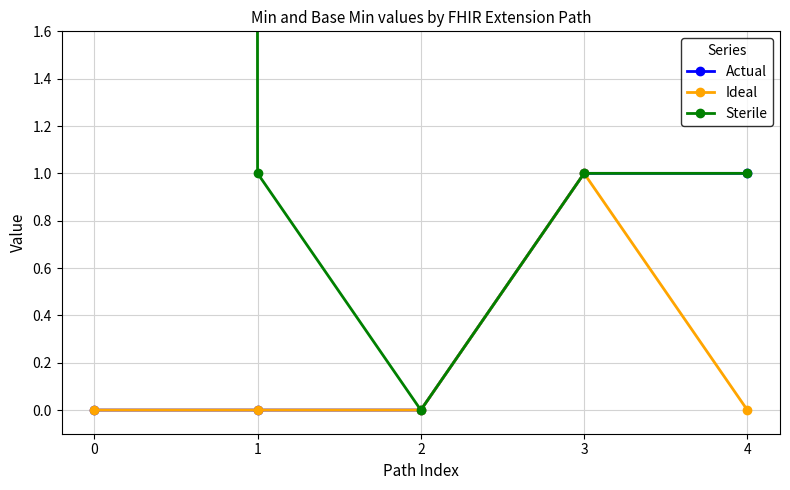

Reading left to right, transcribe all the data shown in this chart.

Actual: 0	0	0	1	1
Ideal: 0	0	0	1	0
Sterile: 999	1	0	1	1